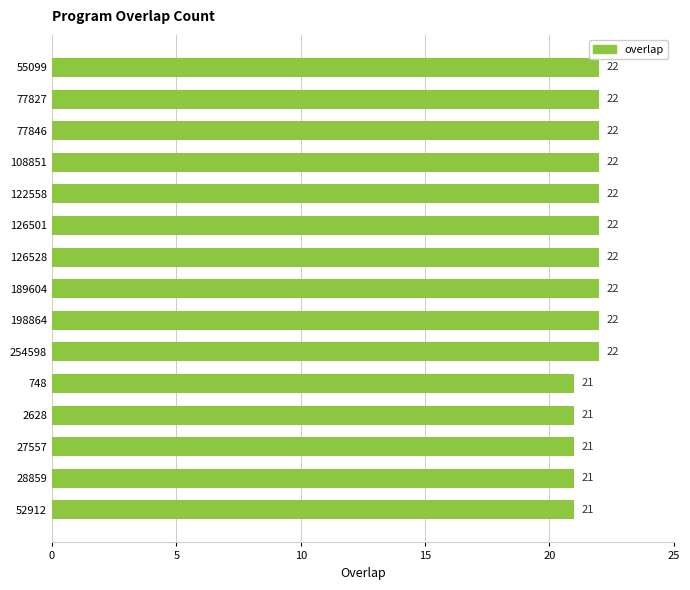

Reading top to bottom, list all the values displayed in this chart.

55099=22	77827=22	77846=22	108851=22	122558=22	126501=22	126528=22	189604=22	198864=22	254598=22	748=21	2628=21	27557=21	28859=21	52912=21